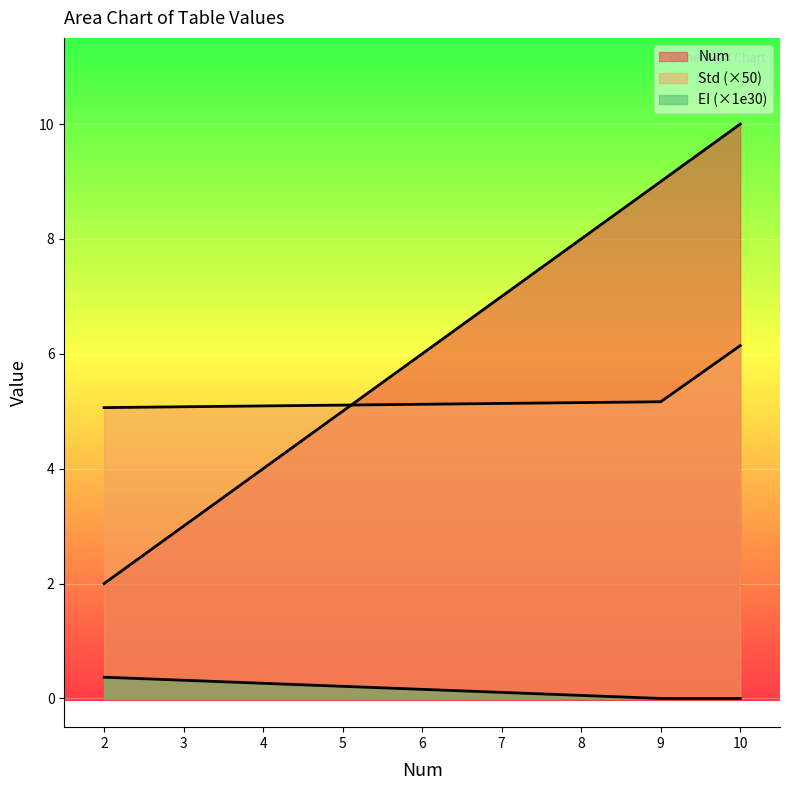

What is the value of the Std point at the 2nd from the left?

0.1